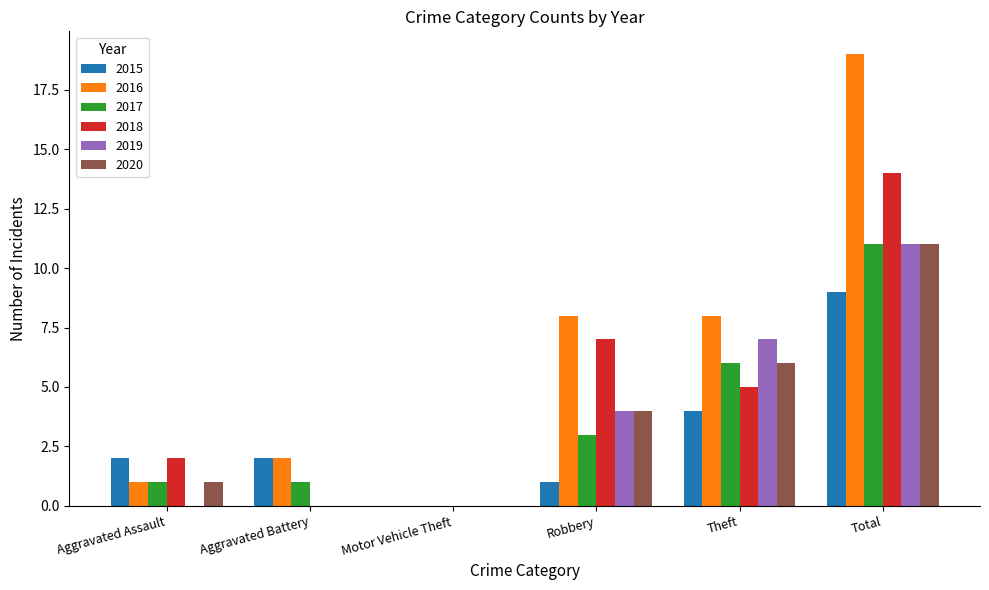

Which series has the largest total across all categories?

2016